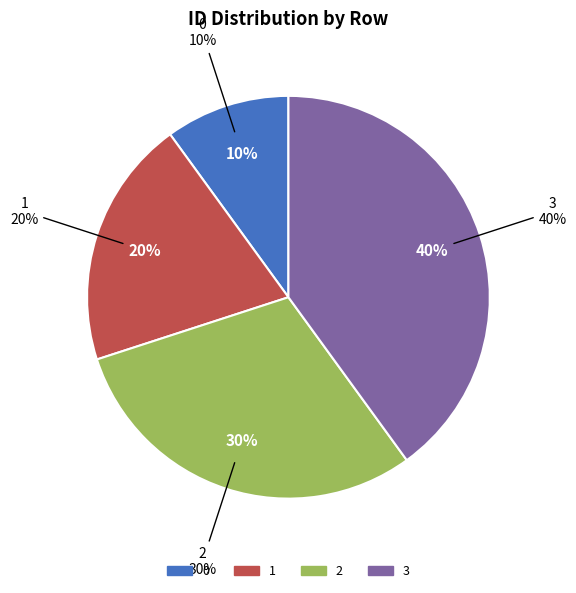

What is the change in value from 0 to 1?

+1